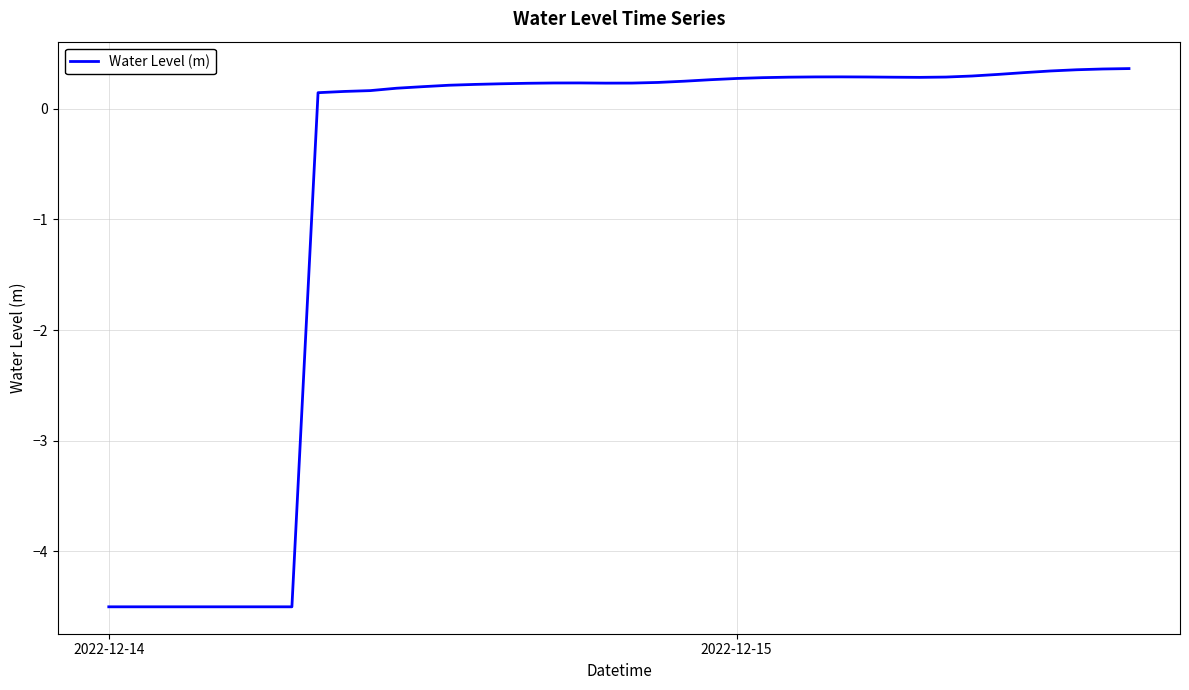

What is the difference between the maximum and minimum values?

4.9